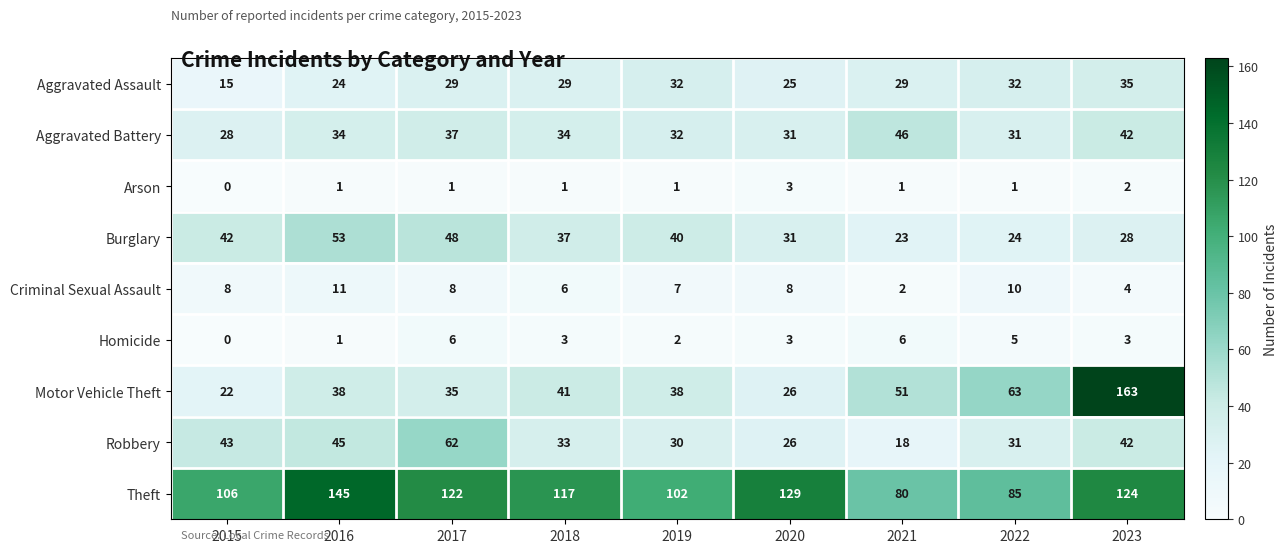

Between 2015 and 2020, which series saw the biggest shift?

Theft